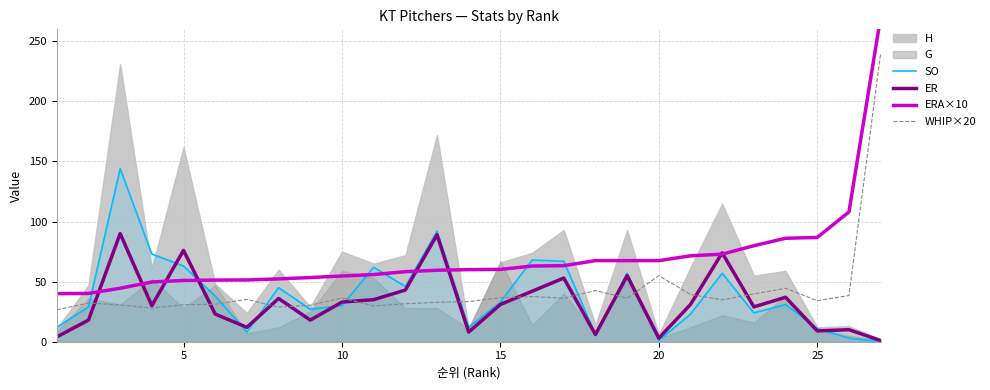

The value of SO at 5 is 18.7. True or false?

False